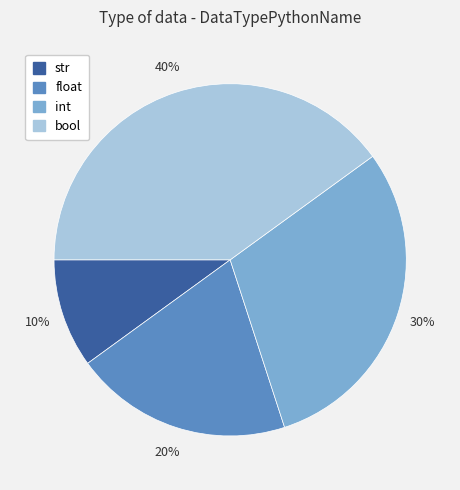

The str slice represents 10% of the pie. True or false?

True